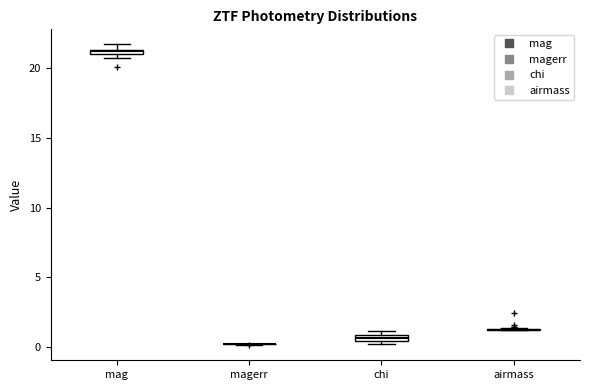

Where is the upper edge of the box for mag on the y-axis? The values are not printed on the chart, so give them approximately, as read against the axis.

21.5